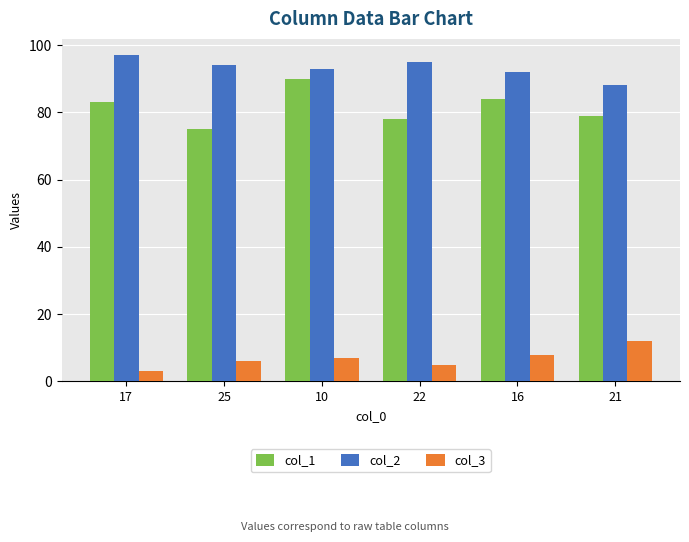

What is the average value of the col_2 series?

93